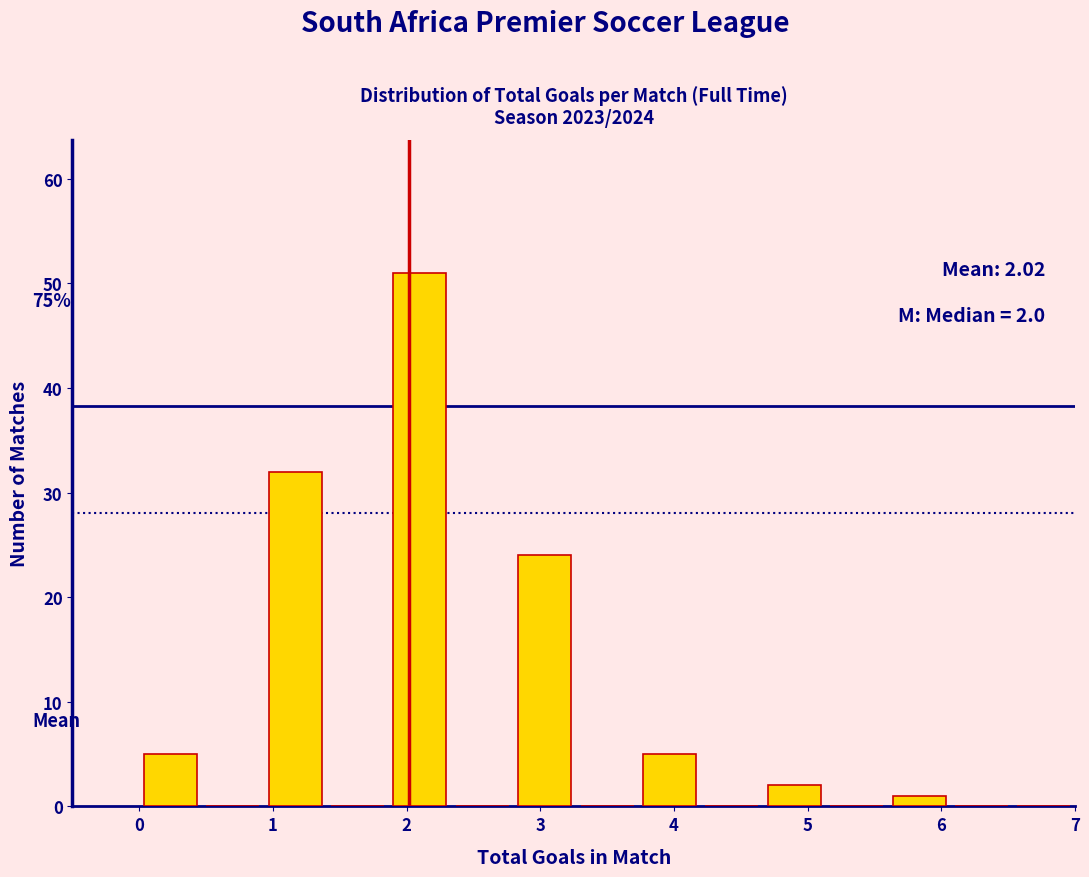

Which range on the x-axis has the tallest bar?

1.9 to 2.3